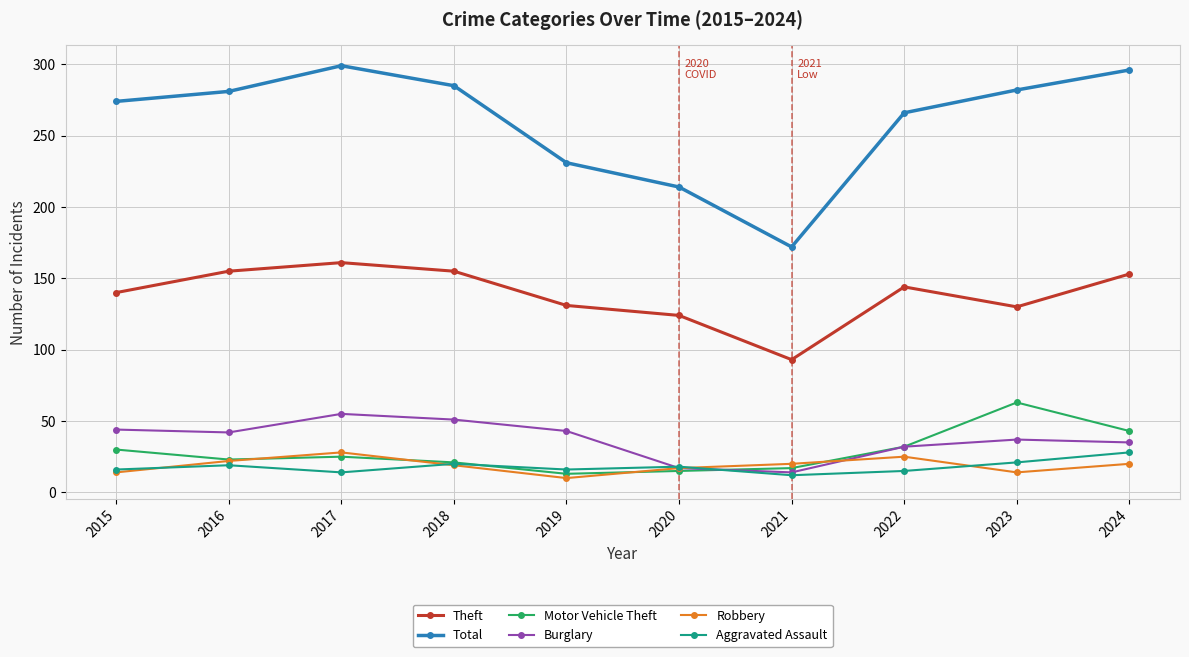

What is the total value across all series at 2023?

547